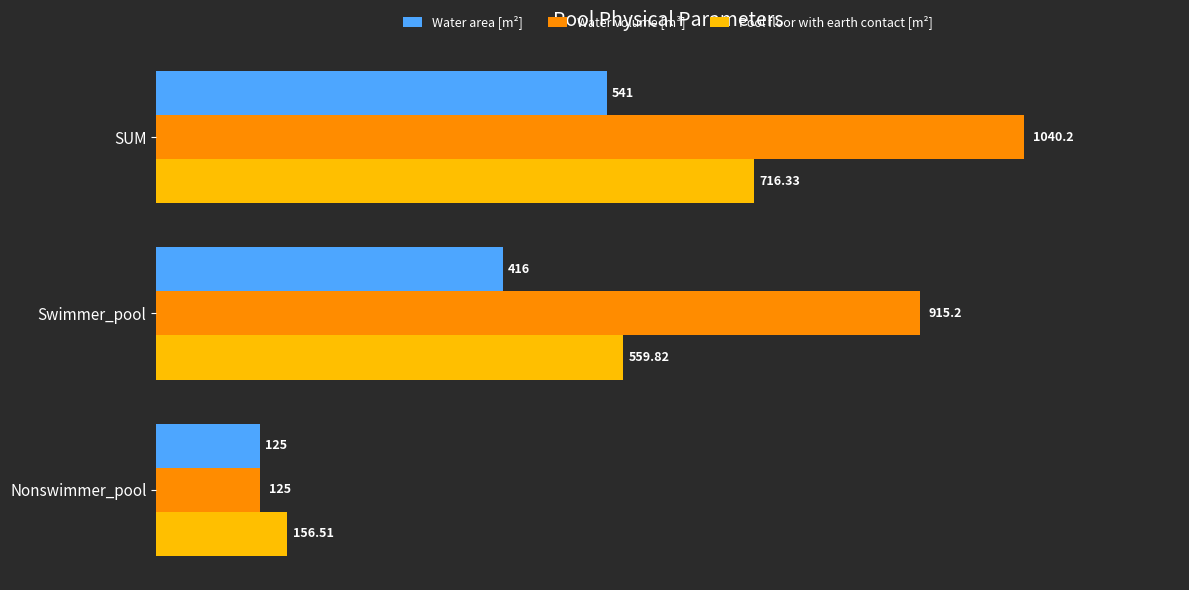

Which series has the widest spread of values?

Water volume [m³]